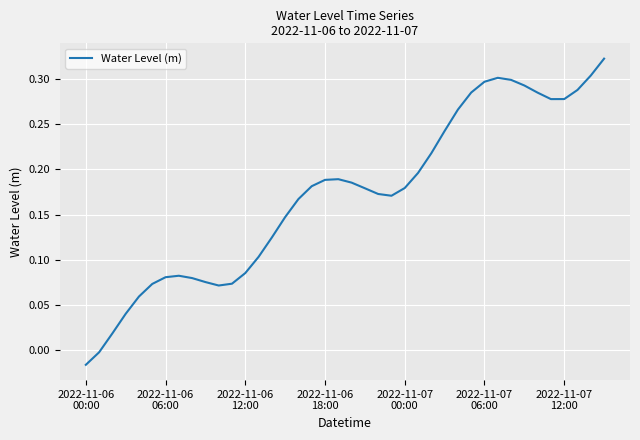

Is this an area chart (filled region under the line)?

No